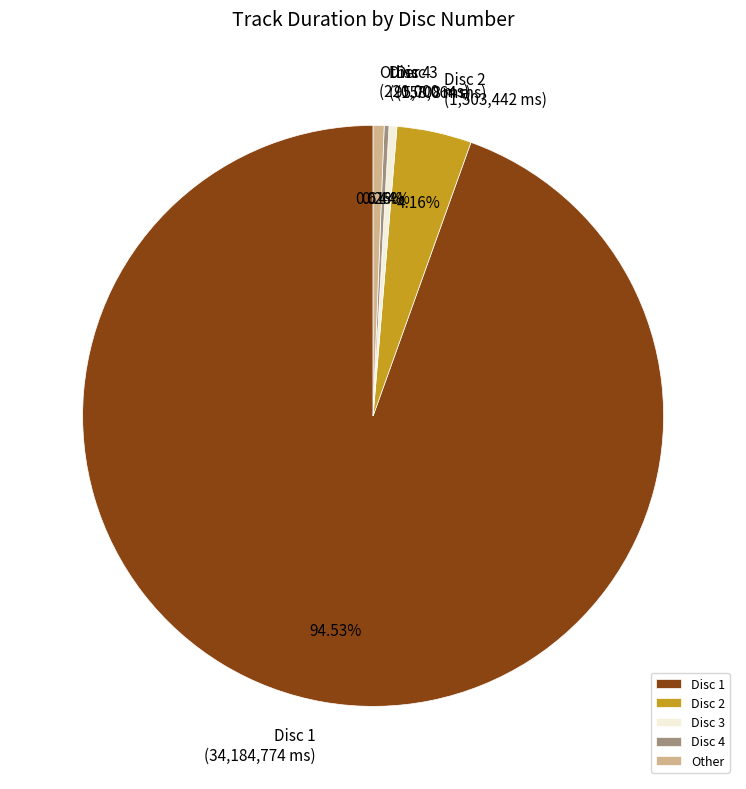

Combined, do Disc 1 and Disc 2 account for over 50%?

Yes